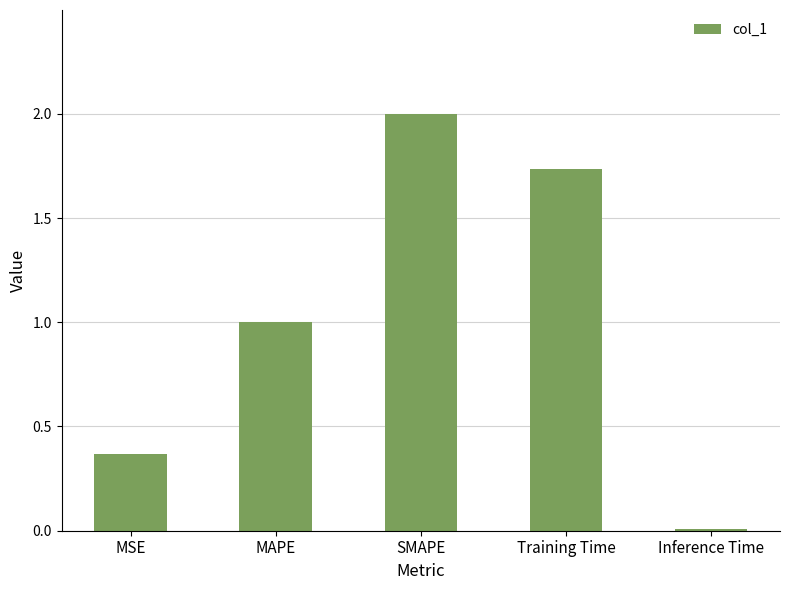

The value at MAPE is 1.0. True or false?

True